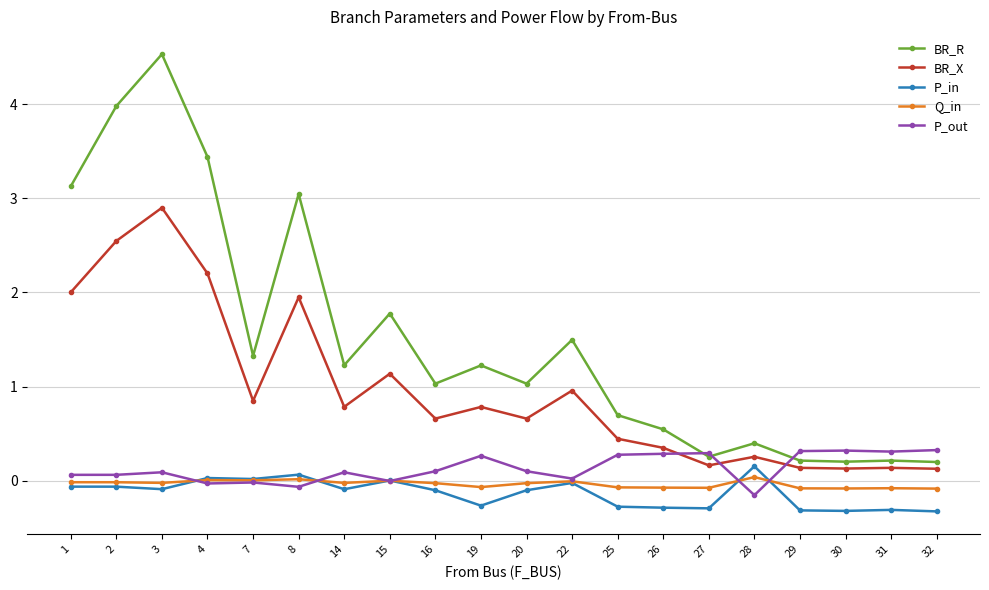

At how many categories does at least one series exceed 3?

5